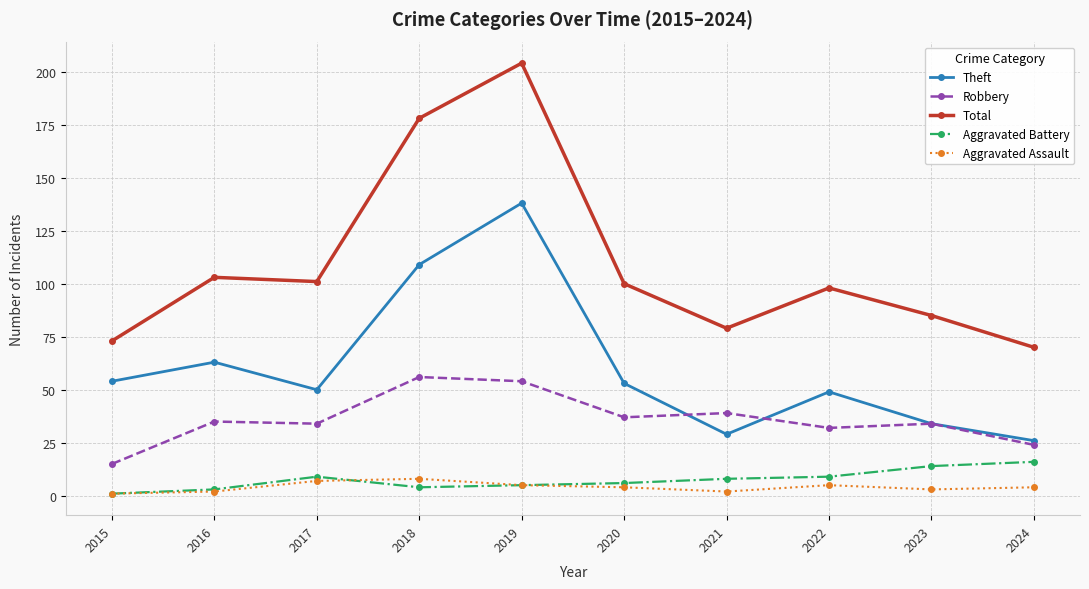

True or false: Robbery has a value of 17 at 2023.

False